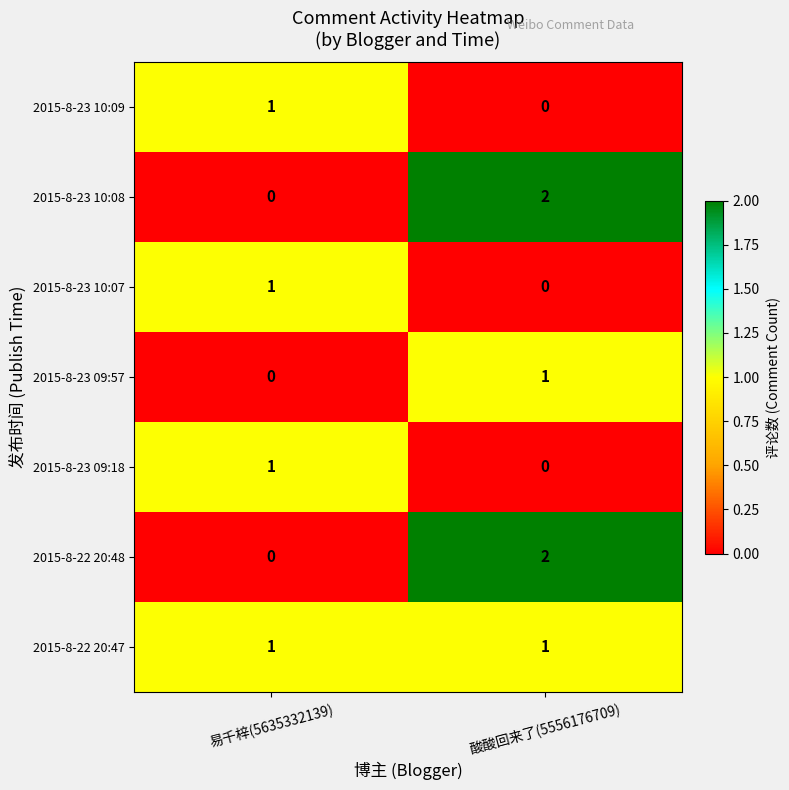

How many values in 2015-8-23 09:57 are above zero?

1